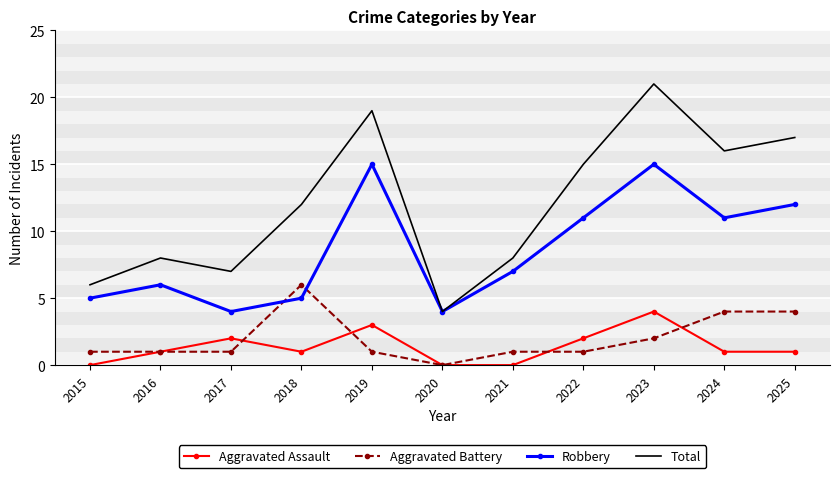

At which category is the sum across all series the highest?

2023